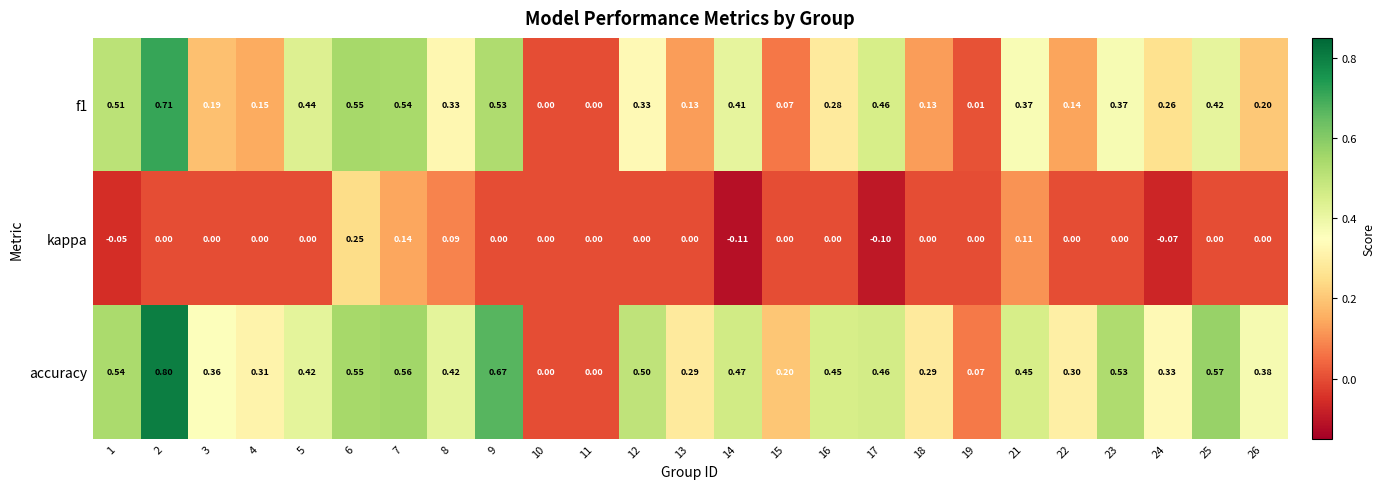

What is the minimum value shown in the chart?

-0.1